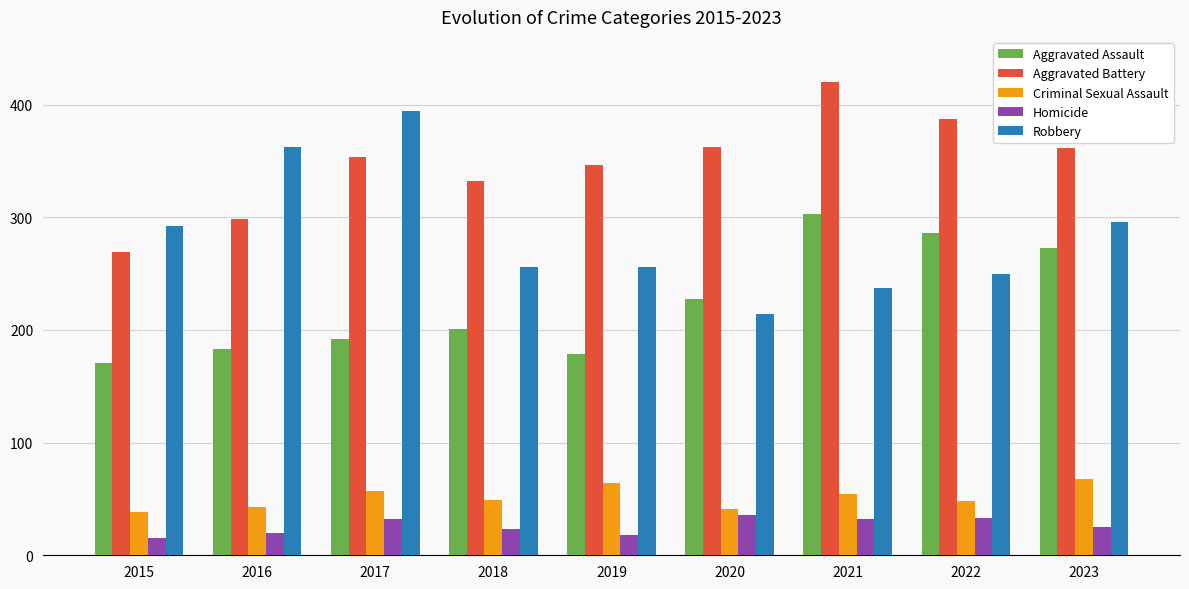

How many categories are shown in the chart?

9